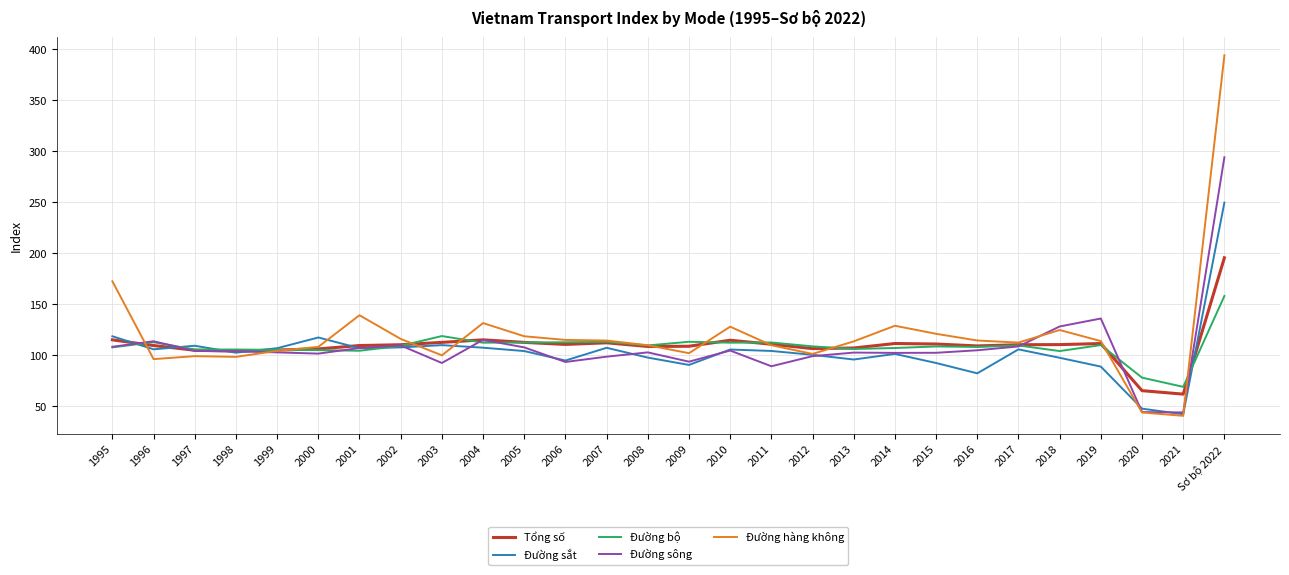

True or false: Đường sông has more than 2 points higher than both neighbors.

True